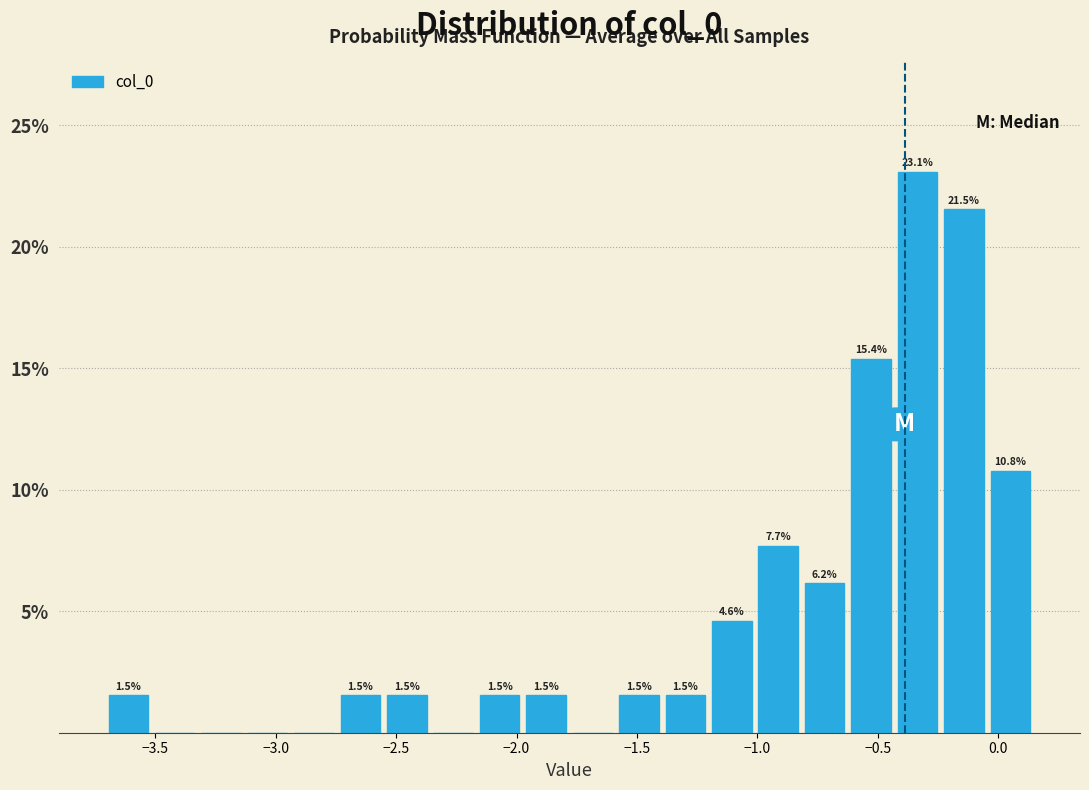

Around what value on the x-axis is the tallest bar? Give the approximate position of its centre, as read against the axis.

-0.35